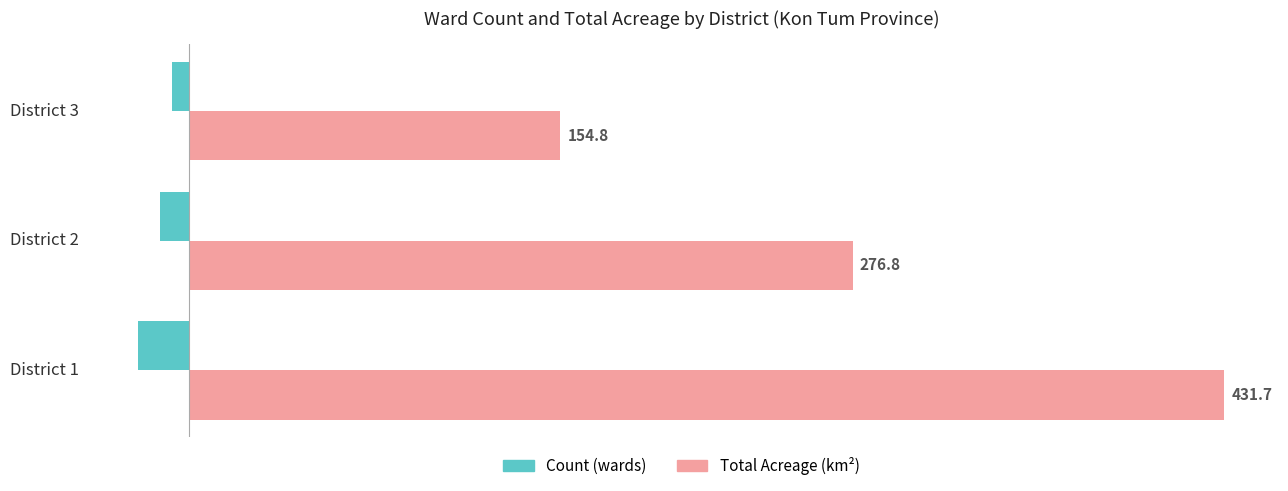

What is the maximum value shown in the chart?

431.7